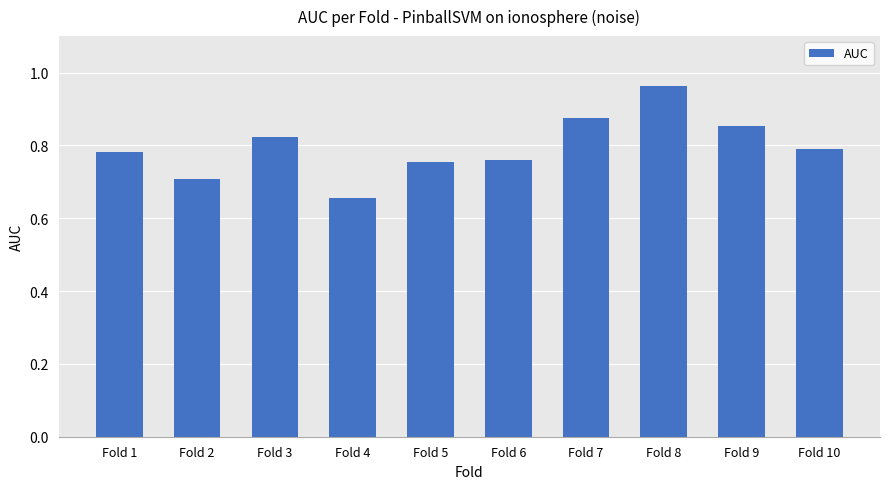

What is the sum of all values?

8.0